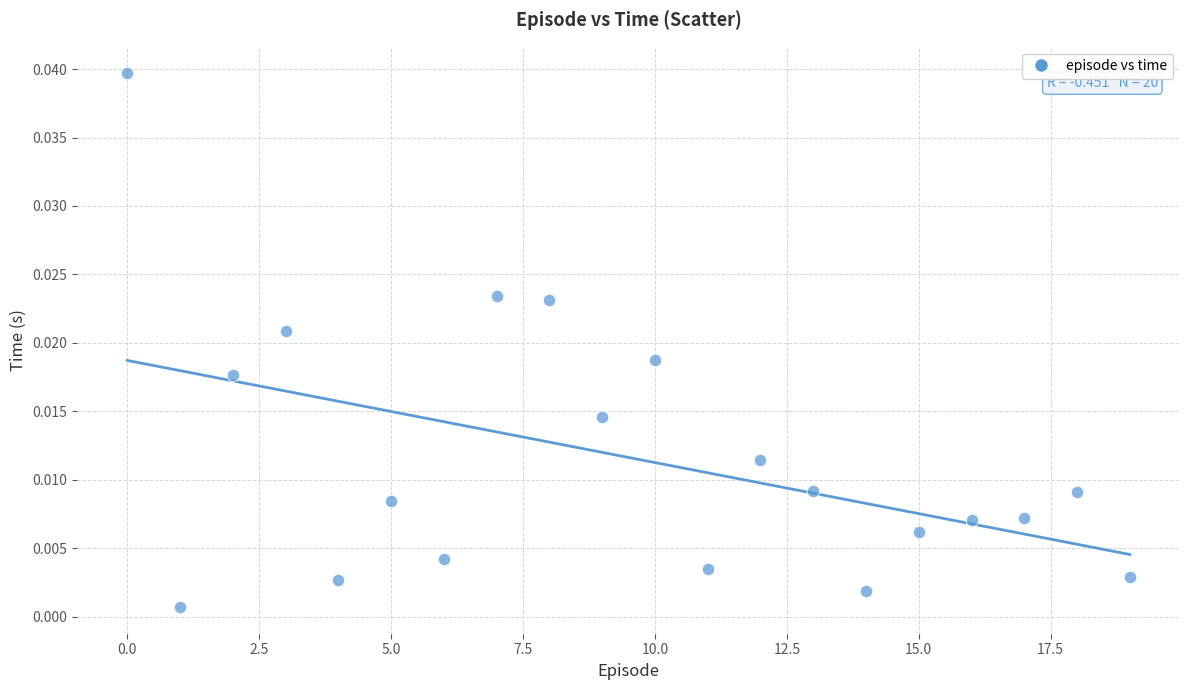

How many points are shown in the scatter plot?

20